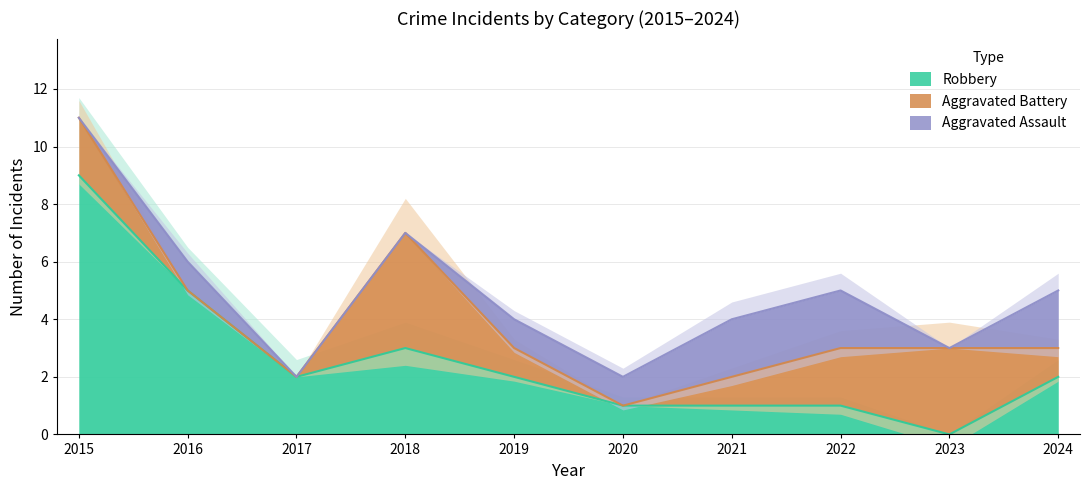

What is the difference between the Aggravated Battery values at 2017 and 2019?

1